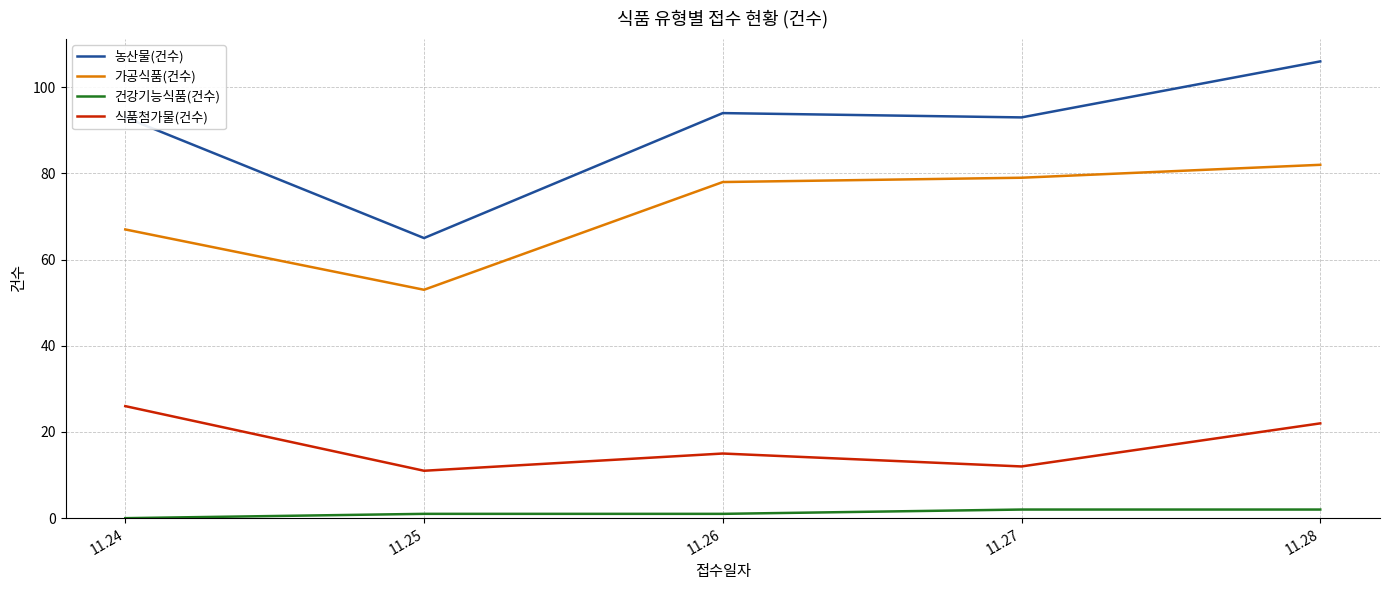

True or false: 가공식품(건수) and 건강기능식품(건수) cross at least once.

False